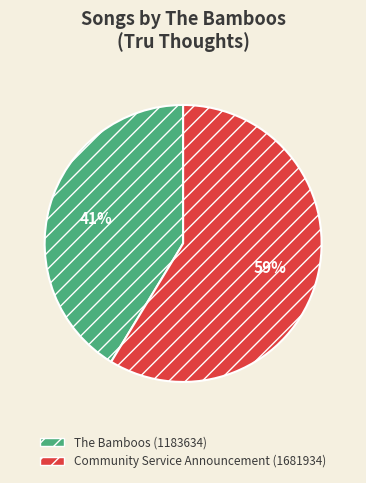

The Community Service Announcement (1681934) slice represents 59% of the pie. True or false?

True